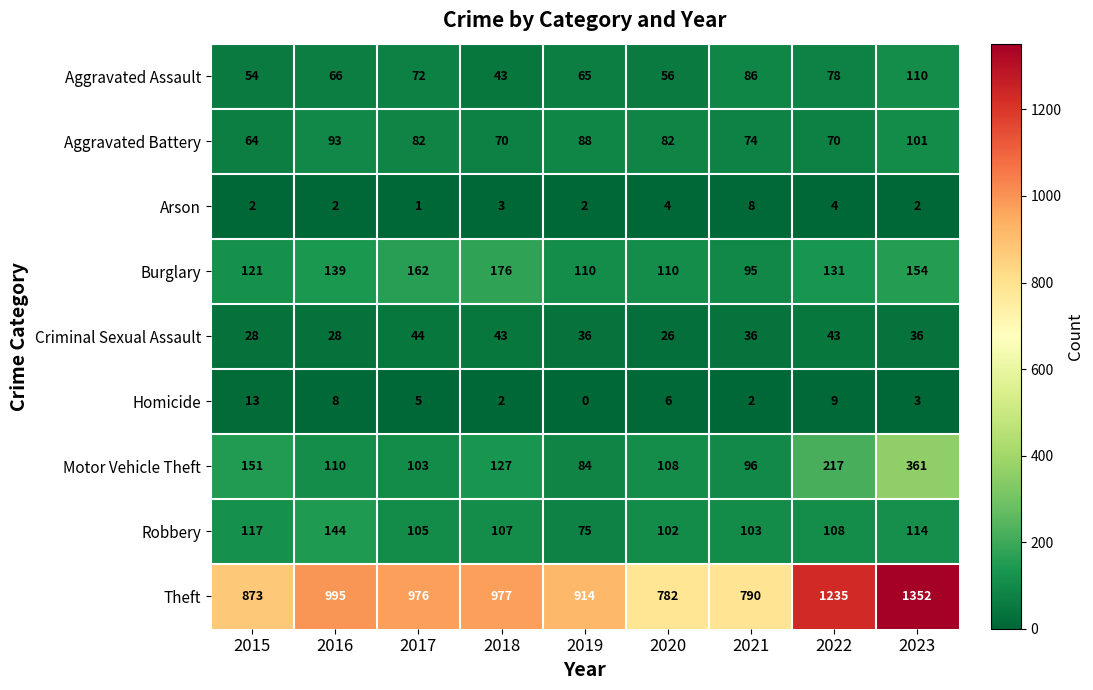

The value of Robbery at 2022 is 108. True or false?

True